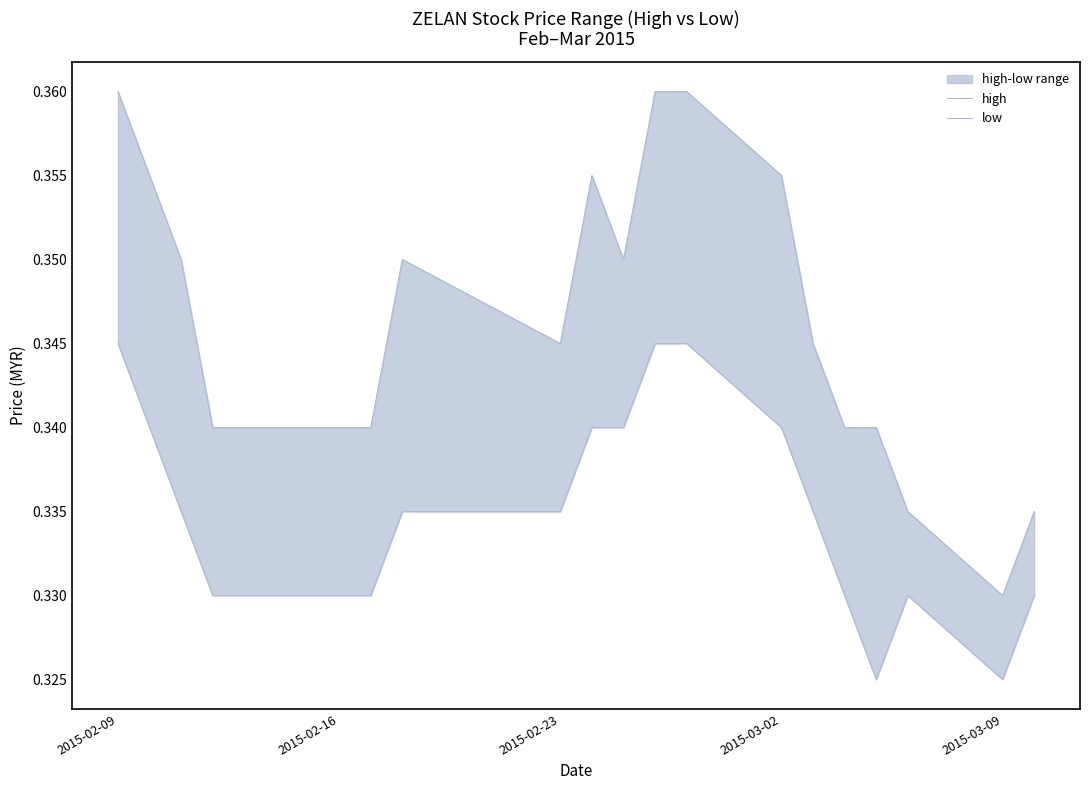

True or false: high and low cross at least once.

False